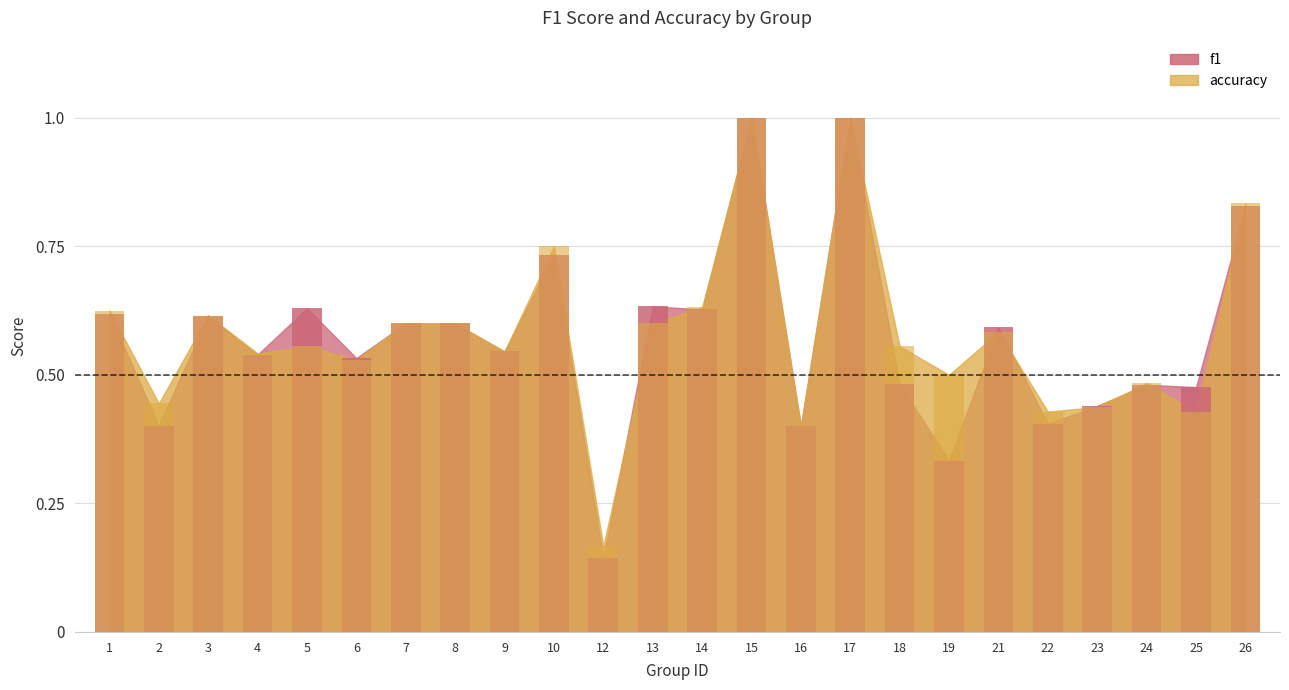

Are the bars grouped side by side (vs. stacked)?

Yes